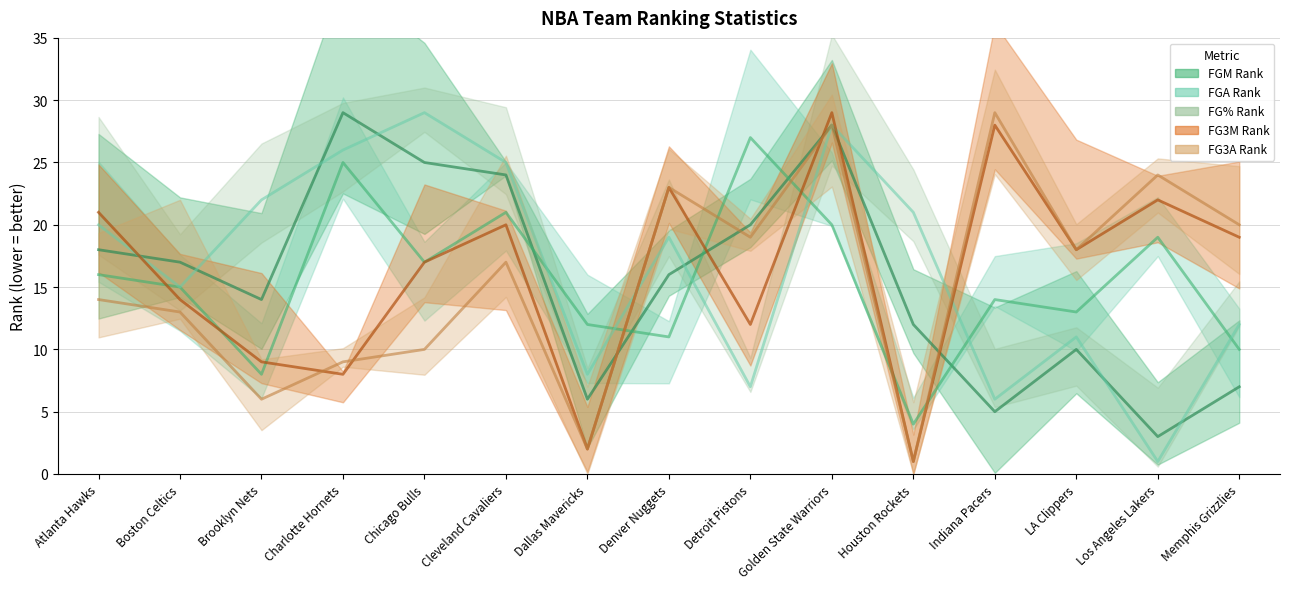

At which category does the chart reach its peak across all series?

Charlotte Hornets